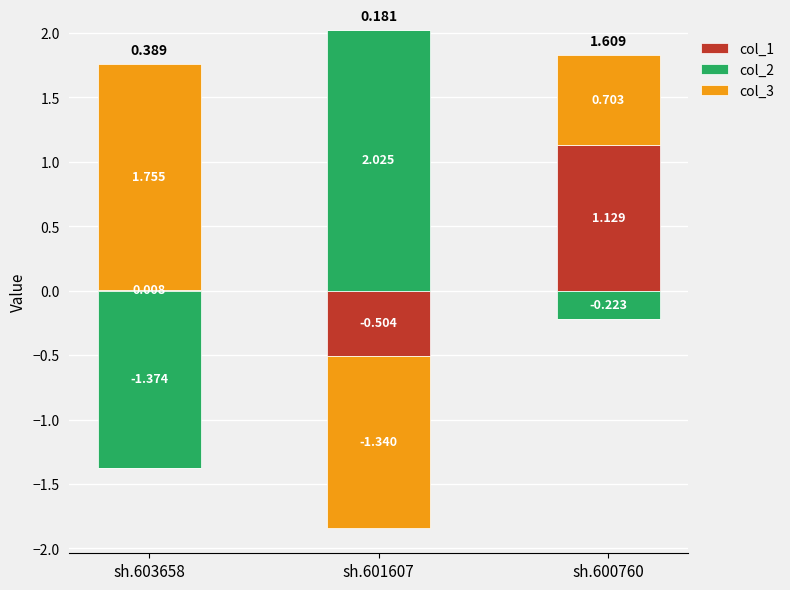

How many series are shown in this chart?

3